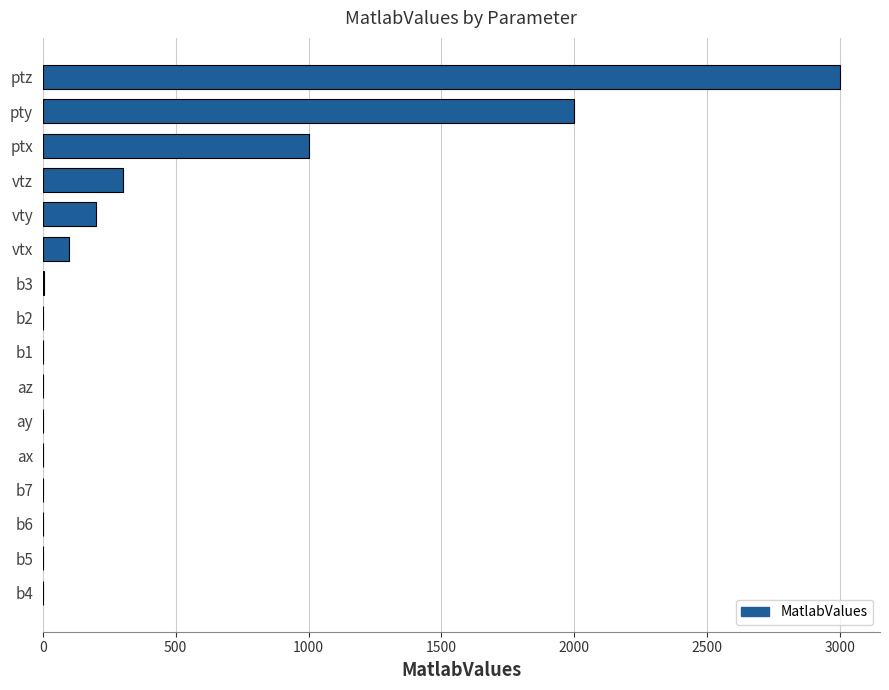

What is the sum of all values?

6606.1